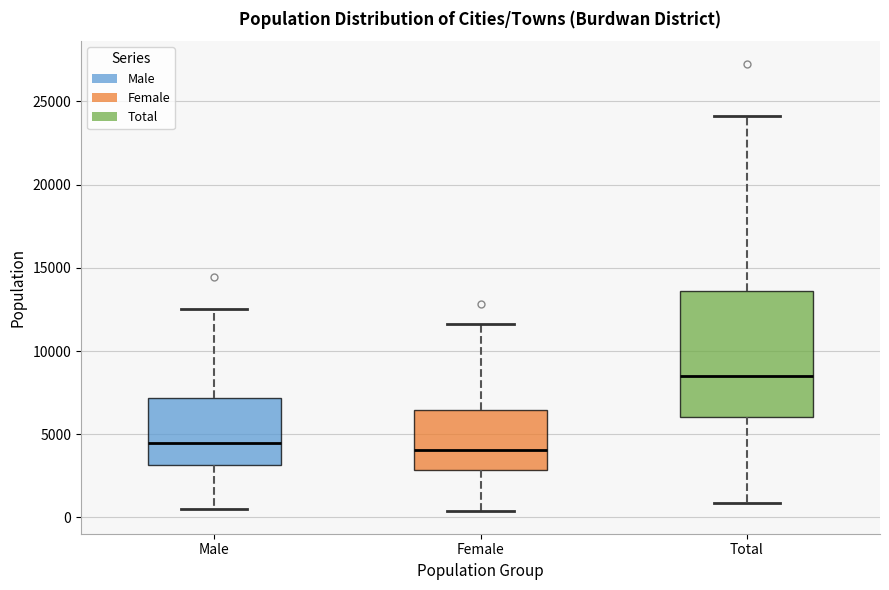

Which box is the tallest, from its lower edge to its upper edge?

Total